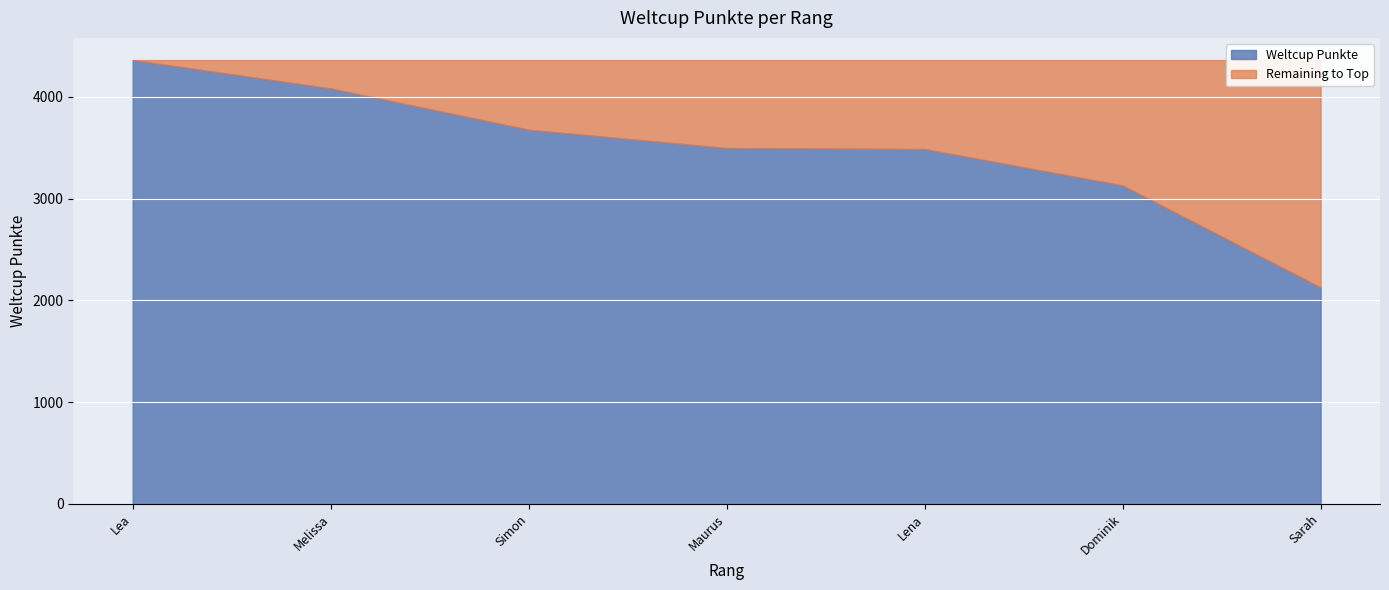

True or false: the data shows 1022 at Lea.

False